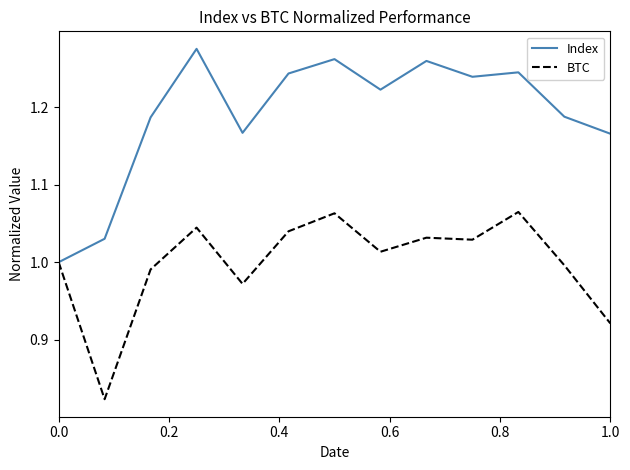

Which series has the largest range (max minus min)?

Index